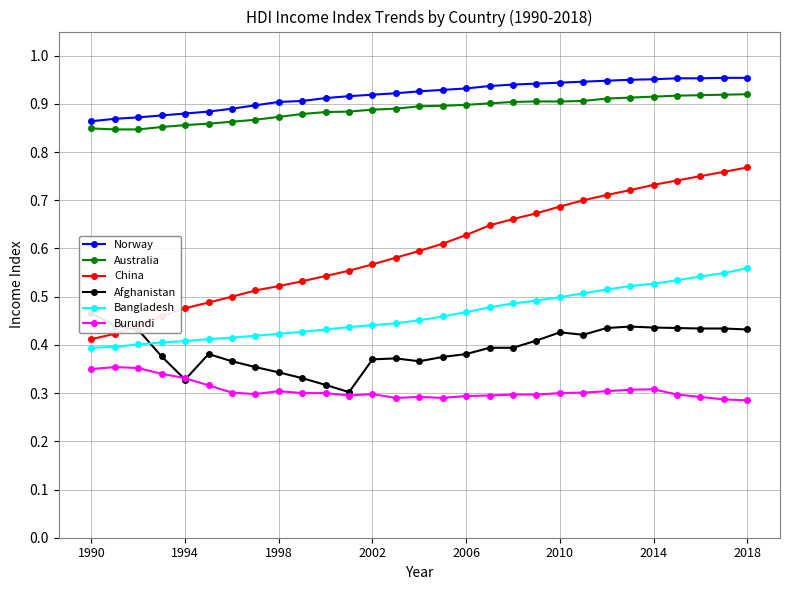

True or false: Norway and Bangladesh cross at least once.

False